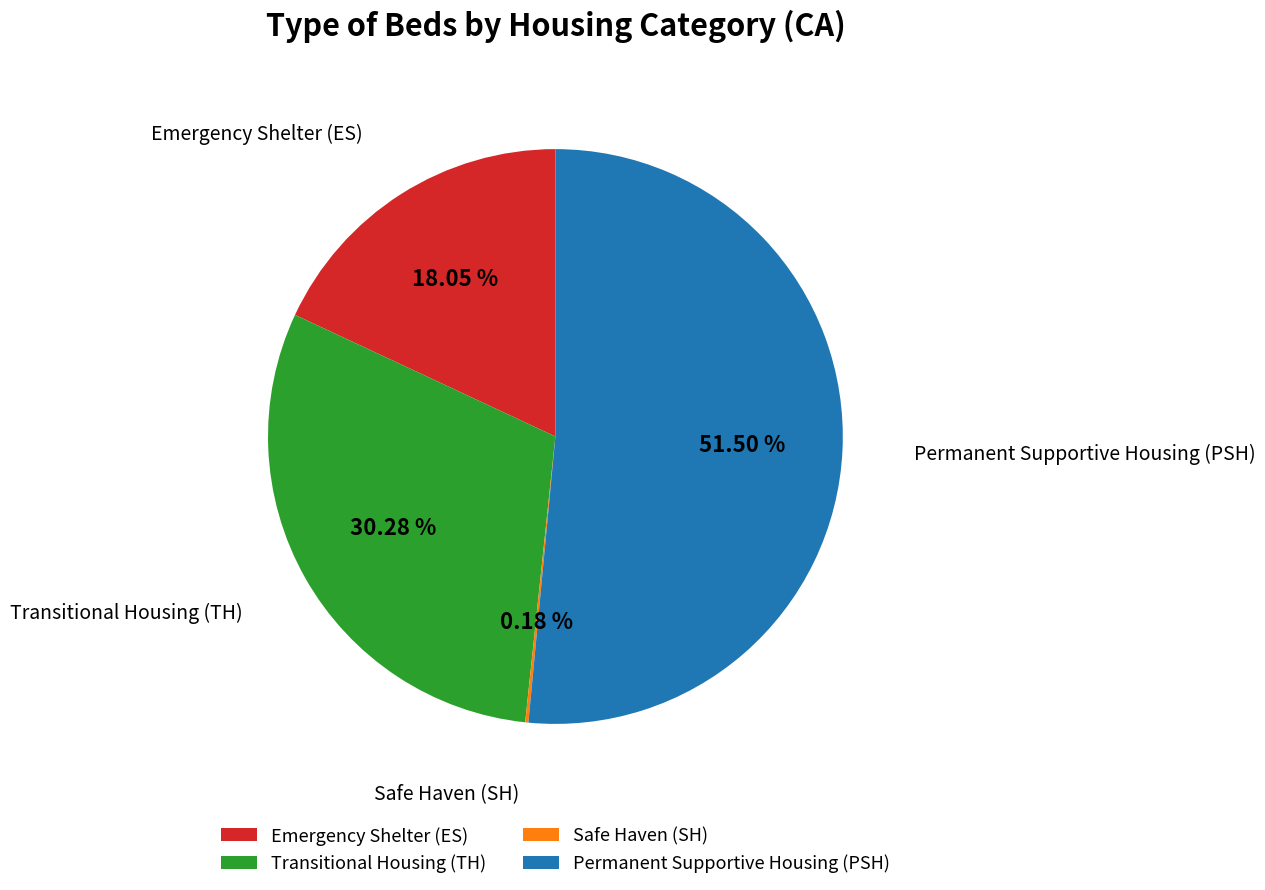

Does Permanent Supportive Housing (PSH) account for over 50% of the chart?

Yes